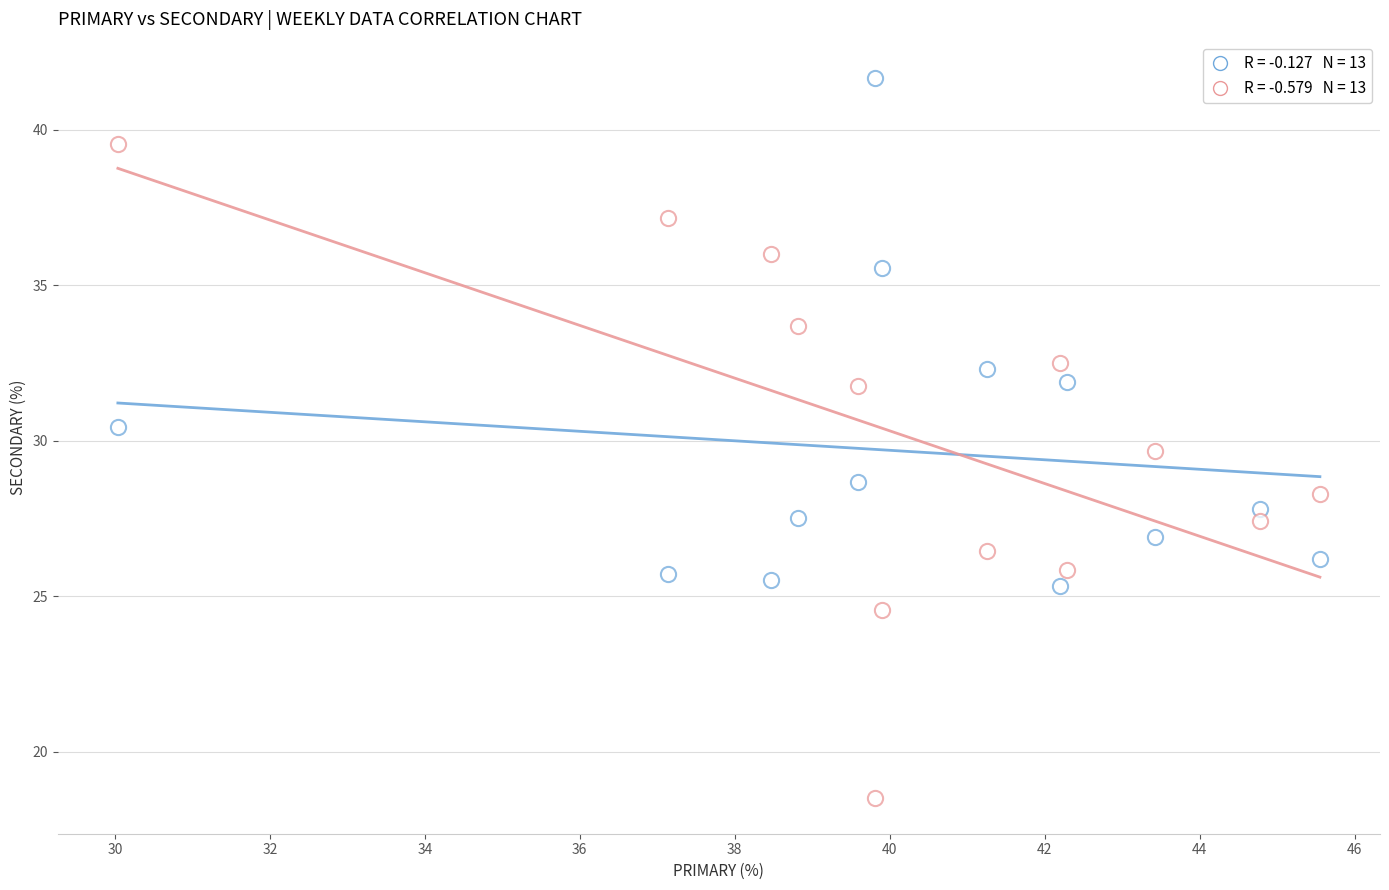

Count the number of points in this scatter plot.

26